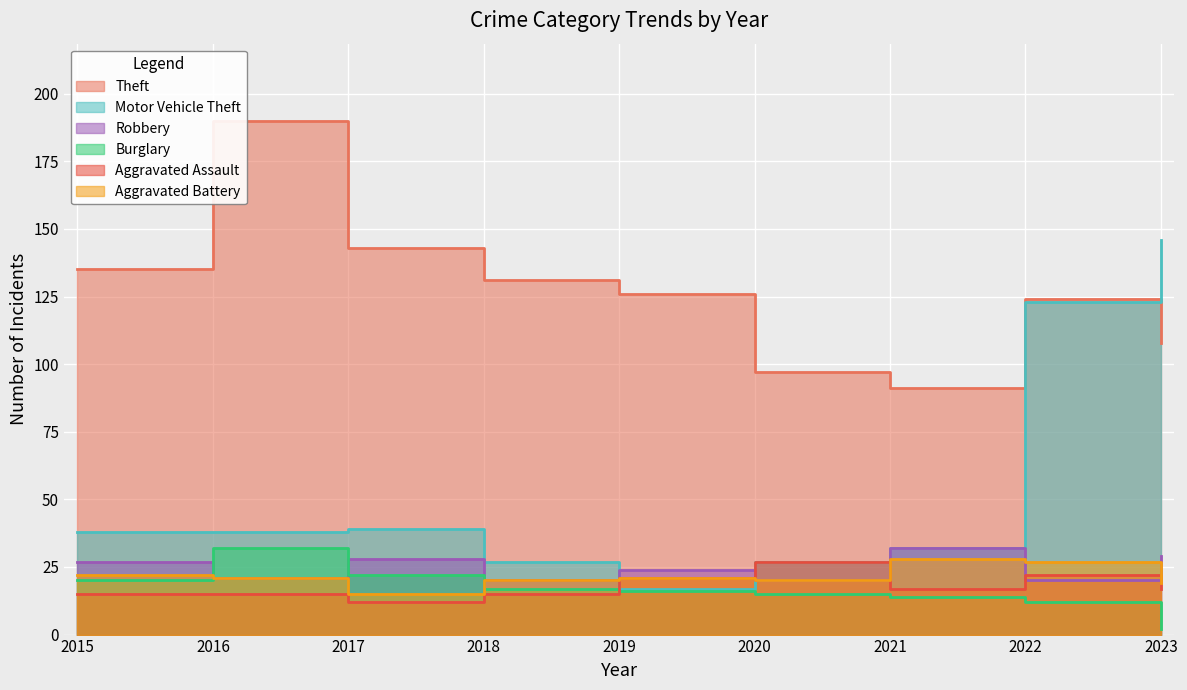

What is the minimum value shown in the chart?

2